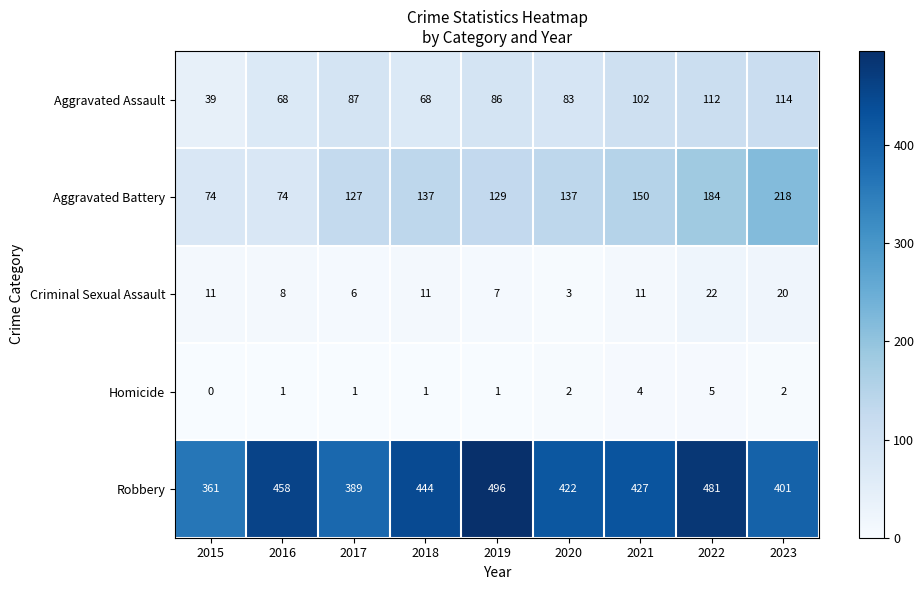

Is it true that Criminal Sexual Assault equals 3 at 2018?

False